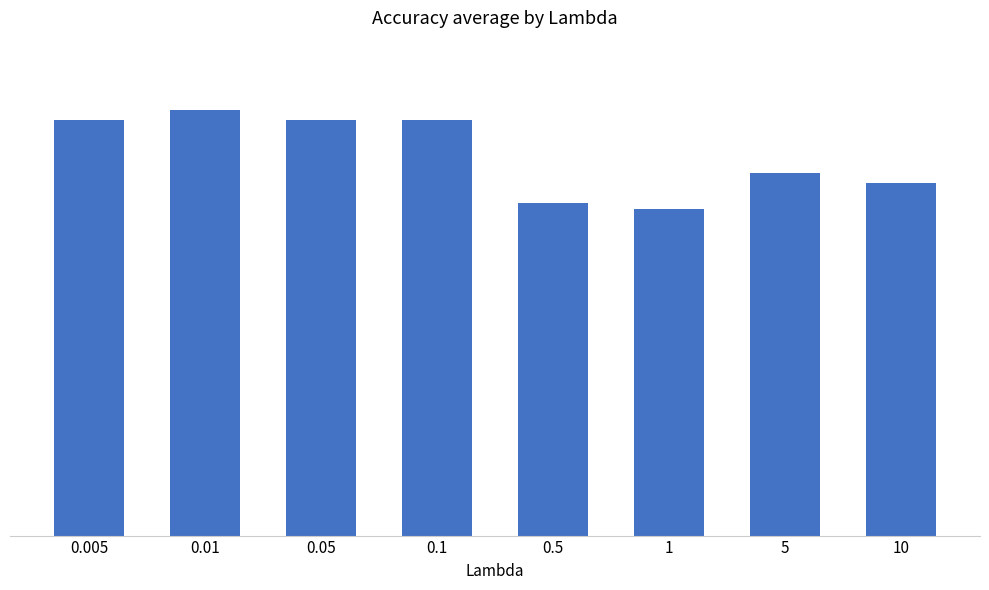

Are the bars horizontal?

No